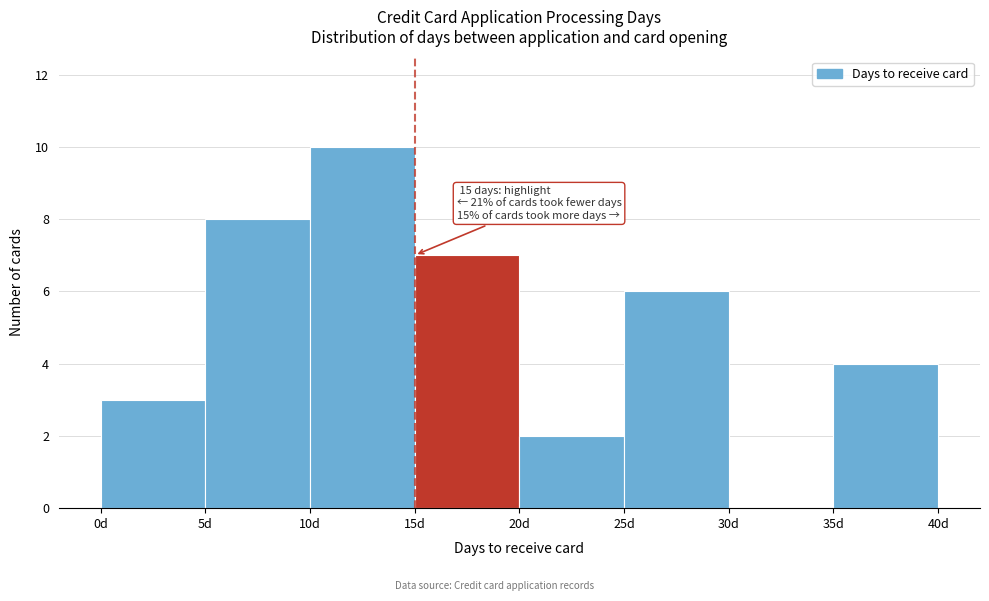

Which range on the x-axis has the tallest bar?

10 to 15